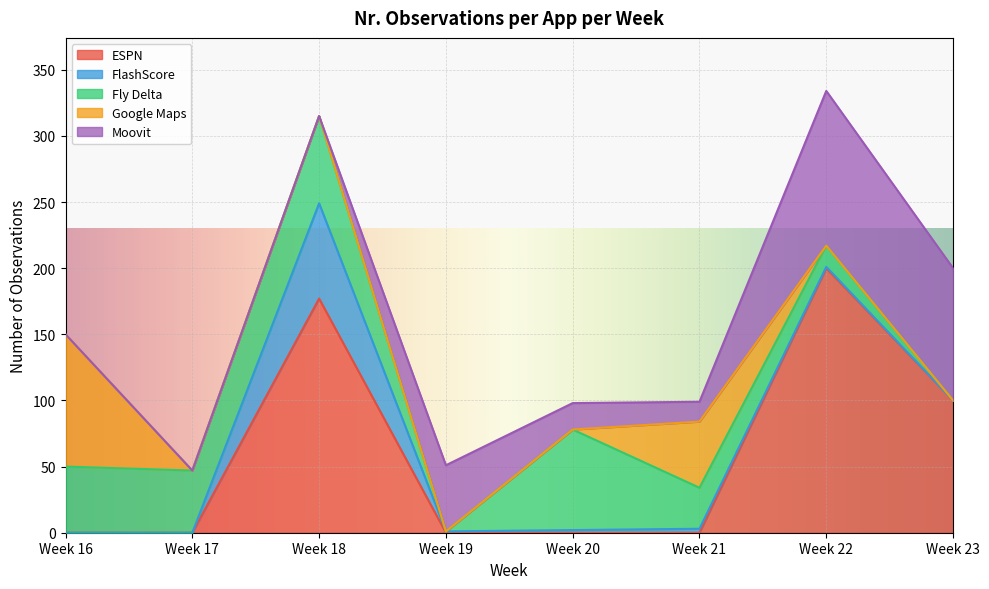

Reading left to right, what are all the values shown in this chart?

ESPN: 0	0	177	0	0	0	200	100
FlashScore: 0	0	72	1	2	3	1	0
Fly Delta: 50	47	66	0	76	31	16	0
Google Maps: 100	0	0	0	0	50	0	0
Moovit: 0	0	0	50	20	15	117	100